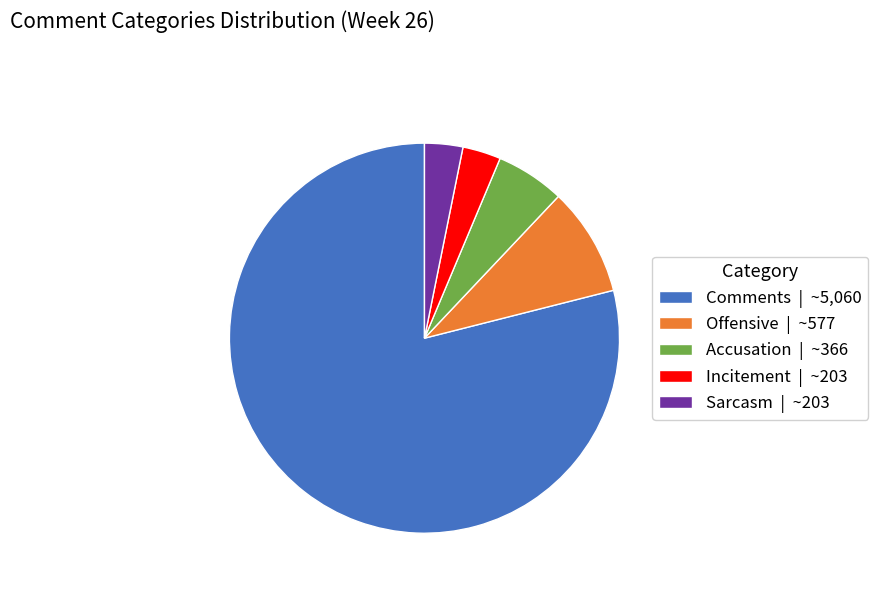

True or false: Incitement | ~203 accounts for 3% of the total.

True